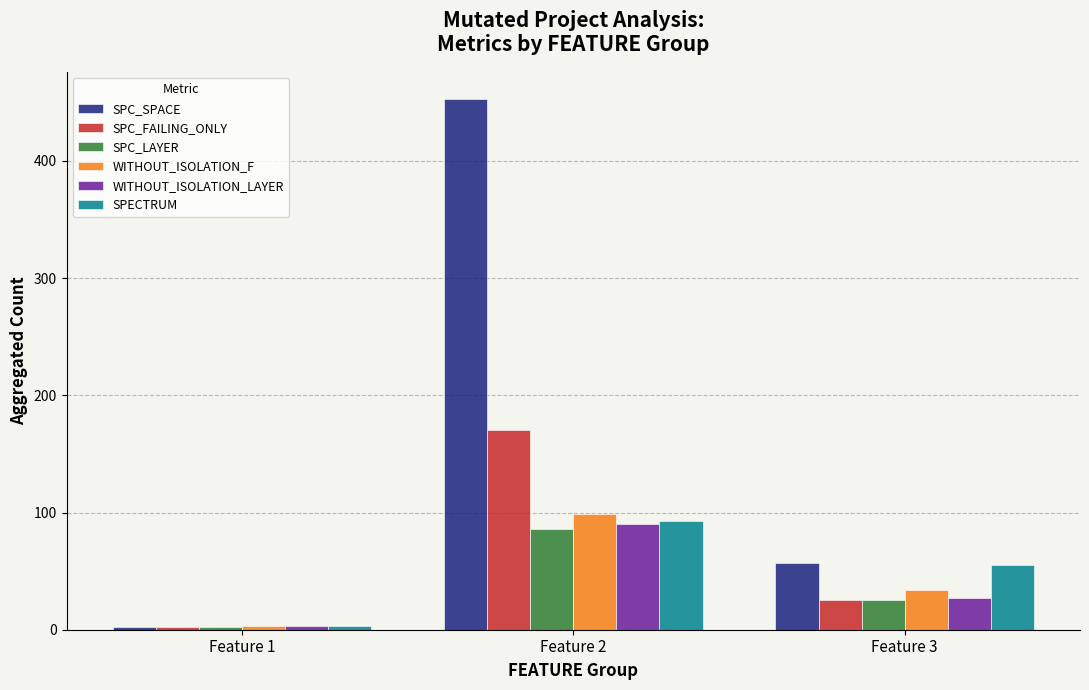

How many bars are there in each group?

6